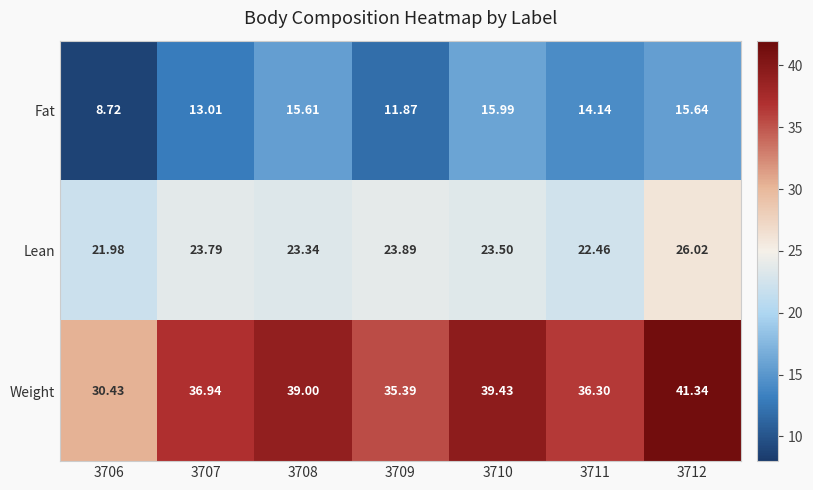

At 3712, list the series in order from smallest to largest.

Fat, Lean, Weight